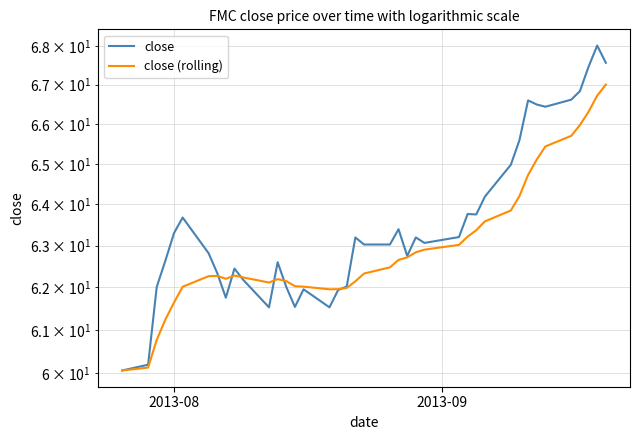

What are all the series names shown in the legend?

close, close (rolling)